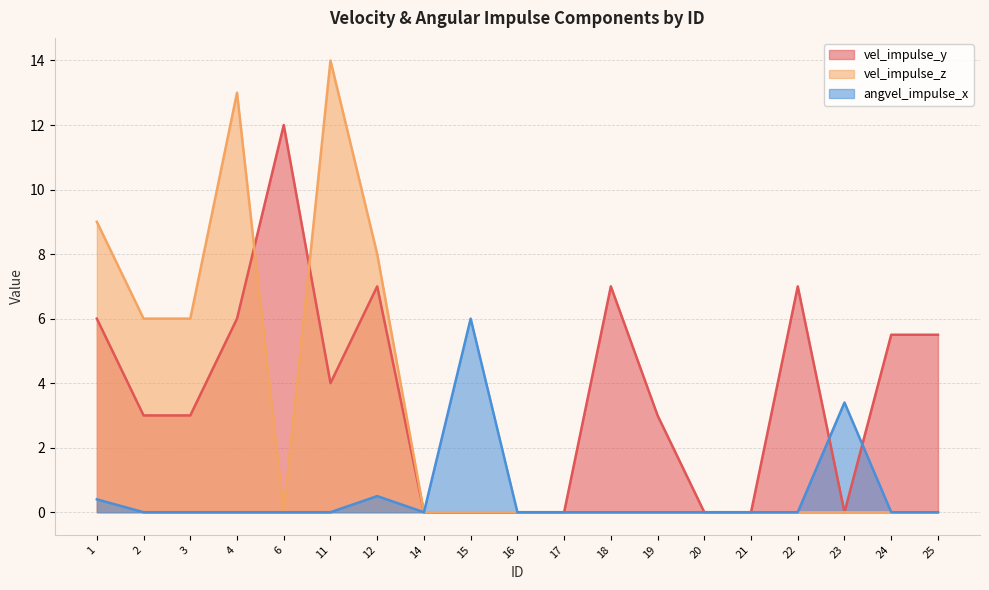

What are all the series names shown in the legend?

vel_impulse_y, vel_impulse_z, angvel_impulse_x